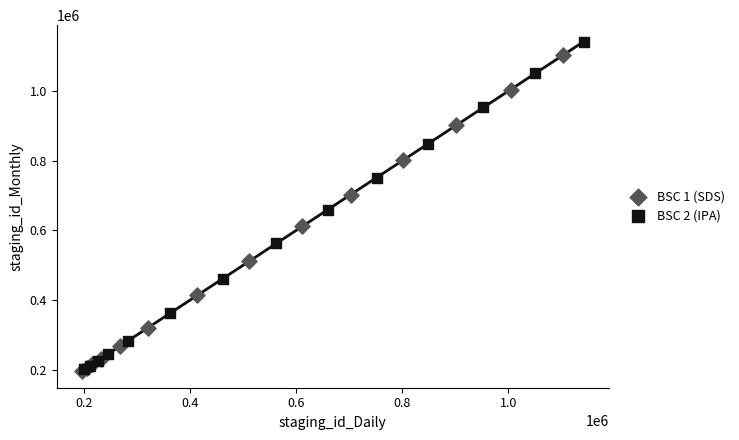

Which series has the widest spread of Y values?

BSC 2 (IPA)